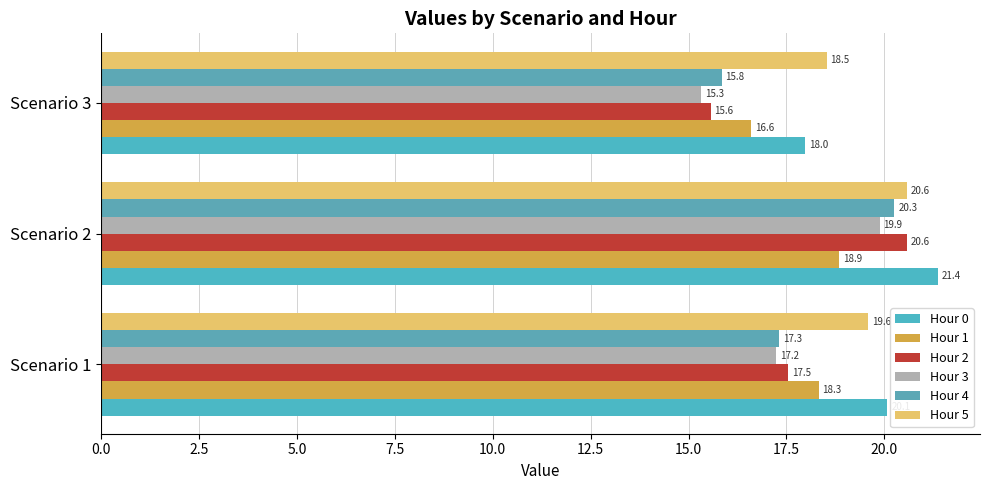

How many values in the Hour 0 series are below 20?

1